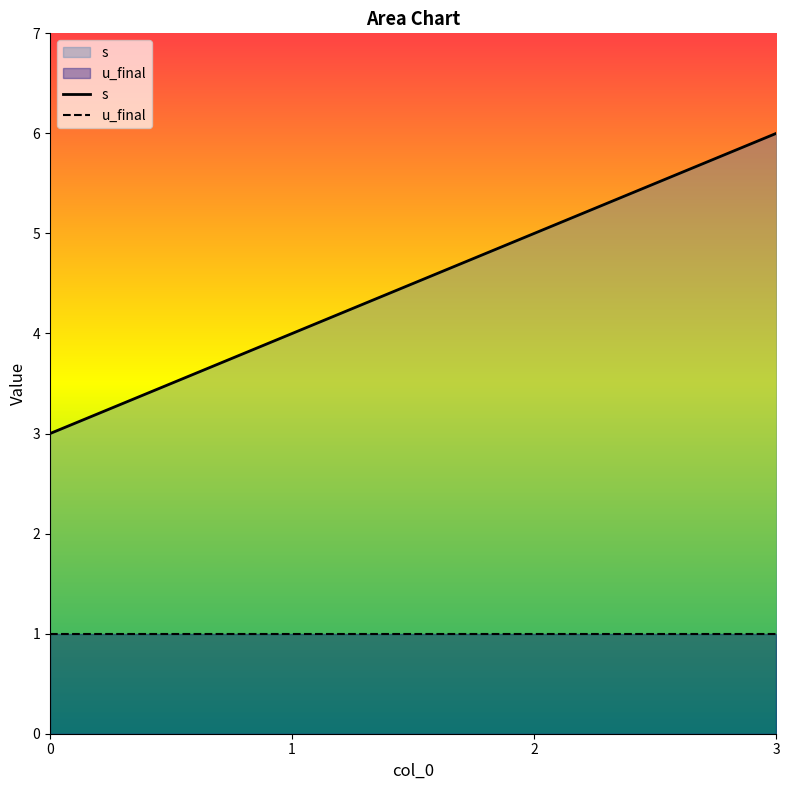

Which label corresponds to the largest value in the chart?

3